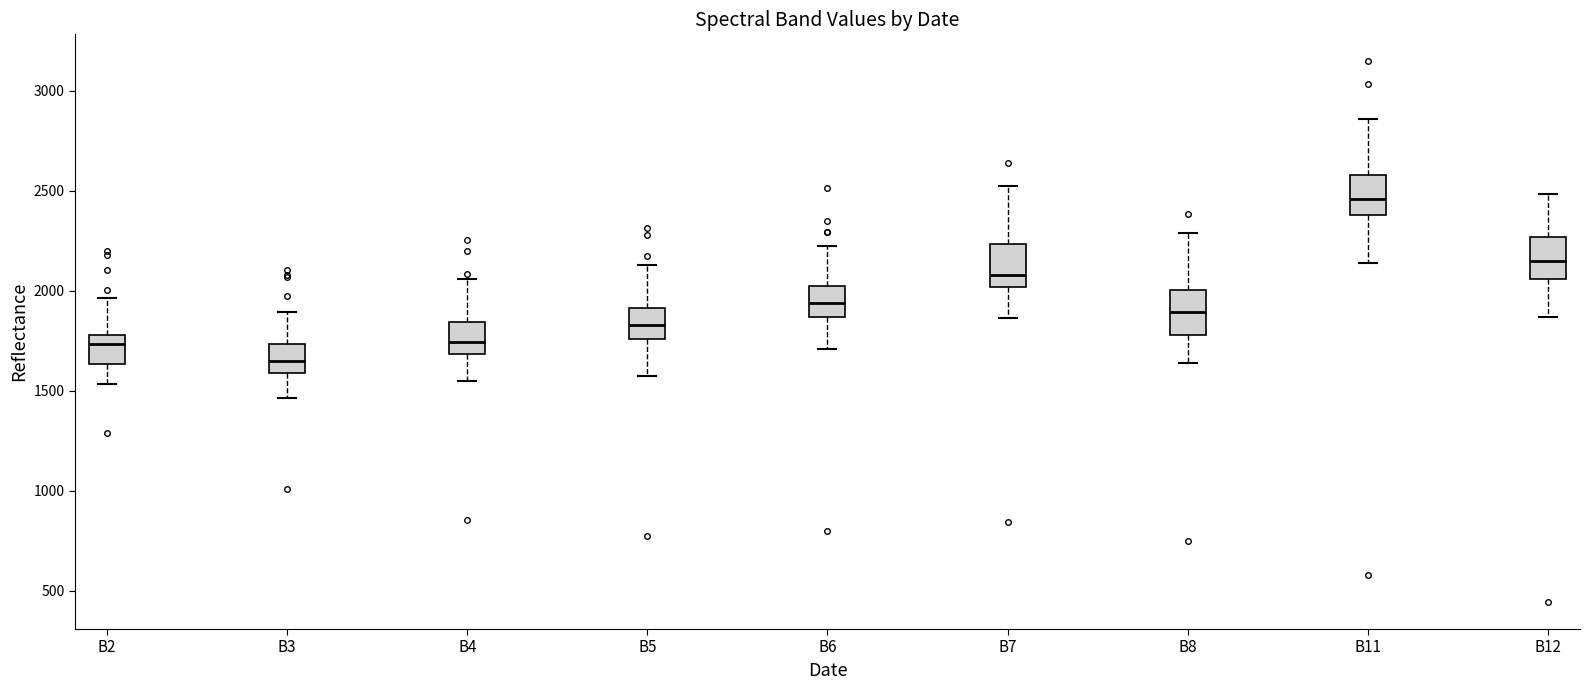

Which box has the highest median line?

B11